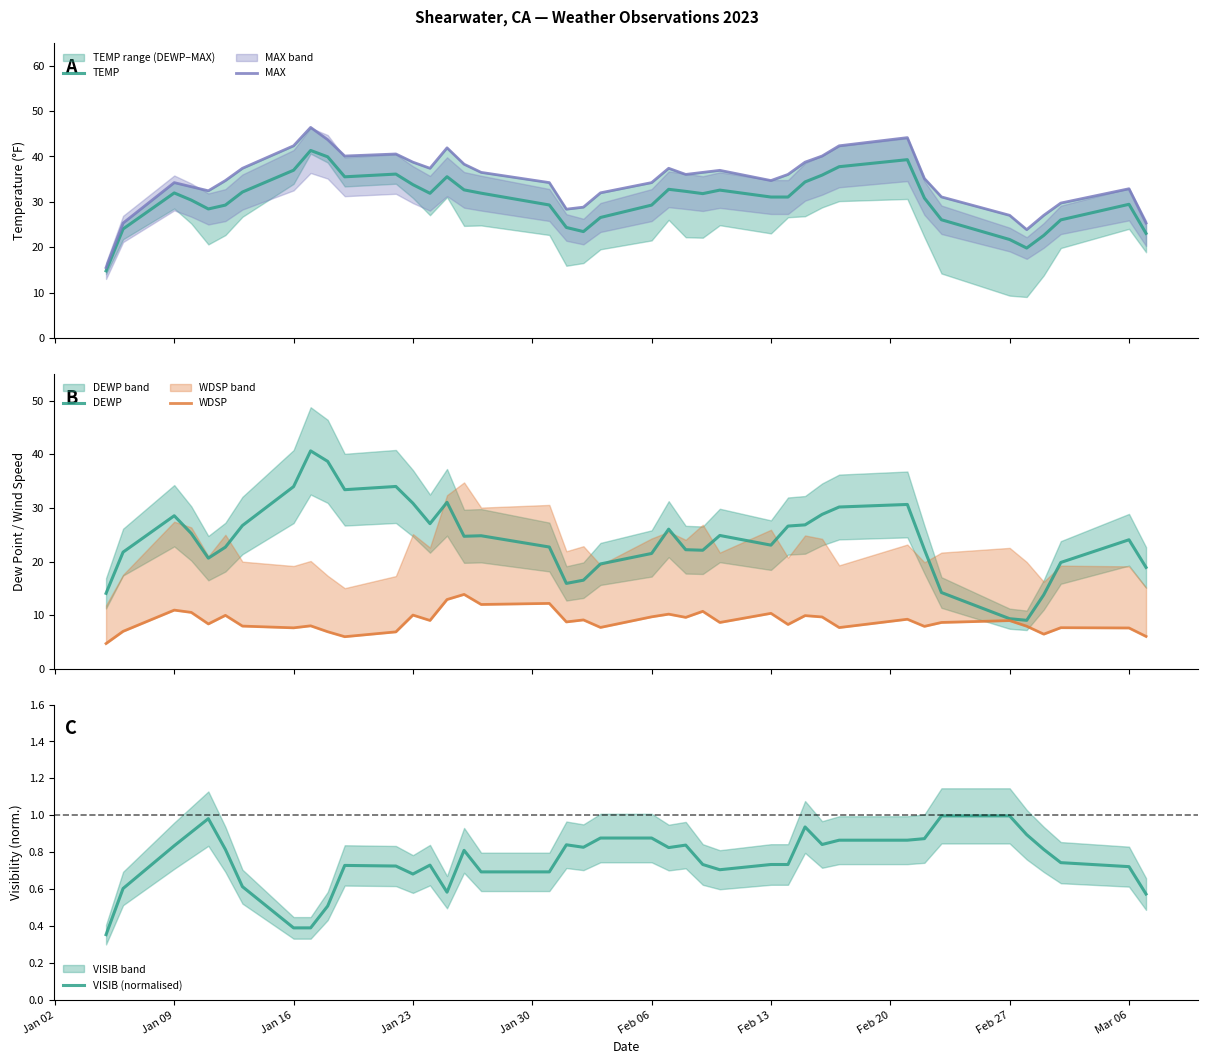

What is the minimum value for TEMP?

14.8